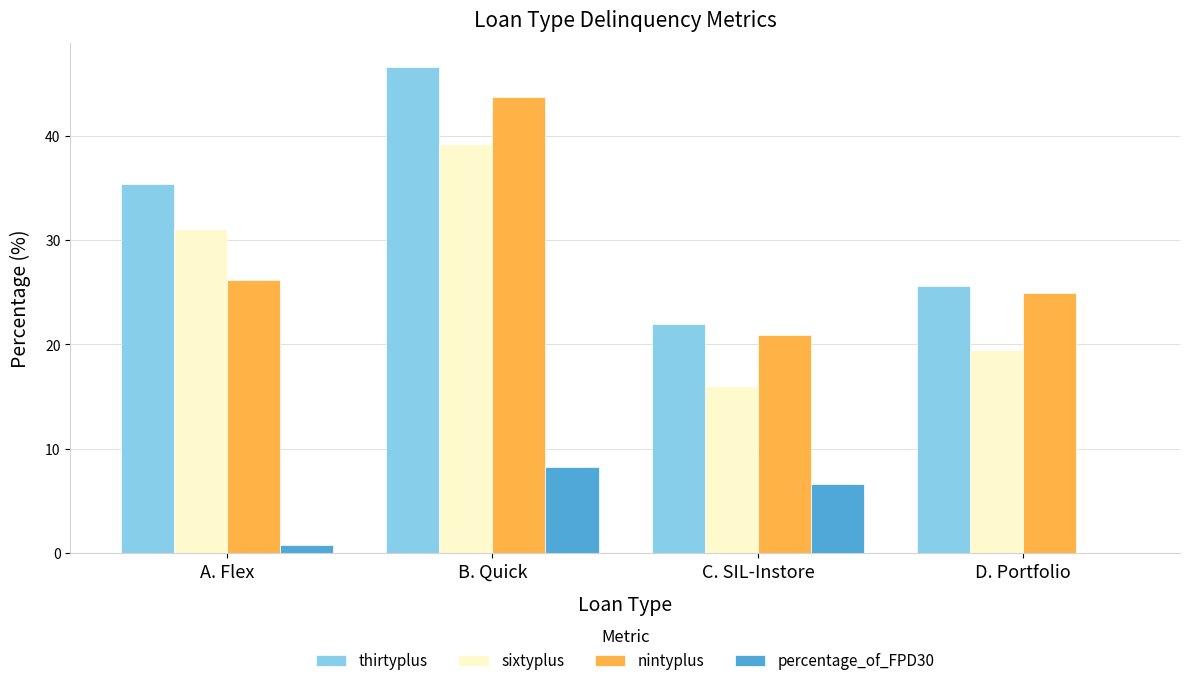

Between A. Flex and C. SIL-Instore, which series saw the biggest shift?

sixtyplus